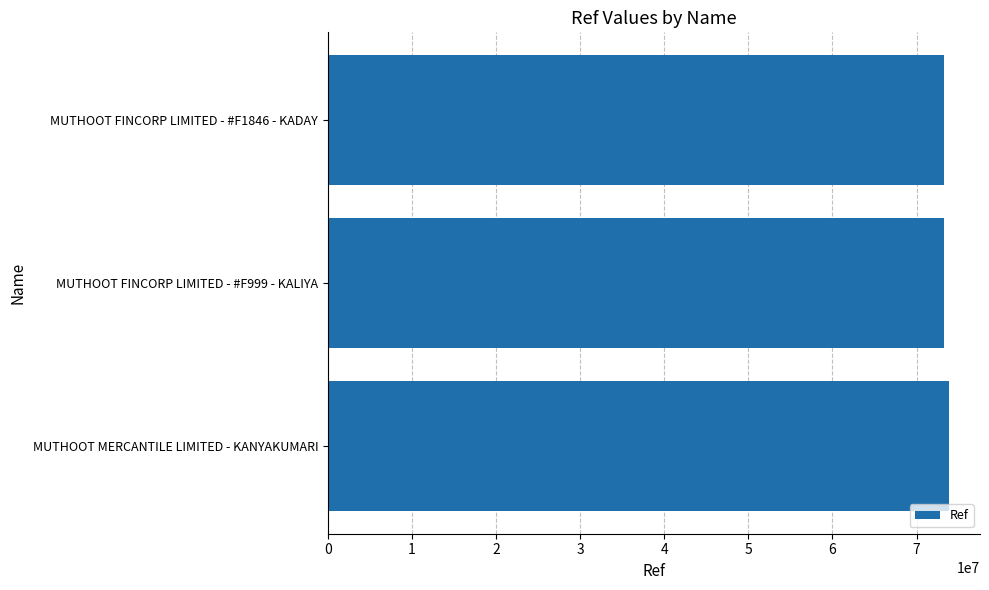

How many series are shown in this chart?

1